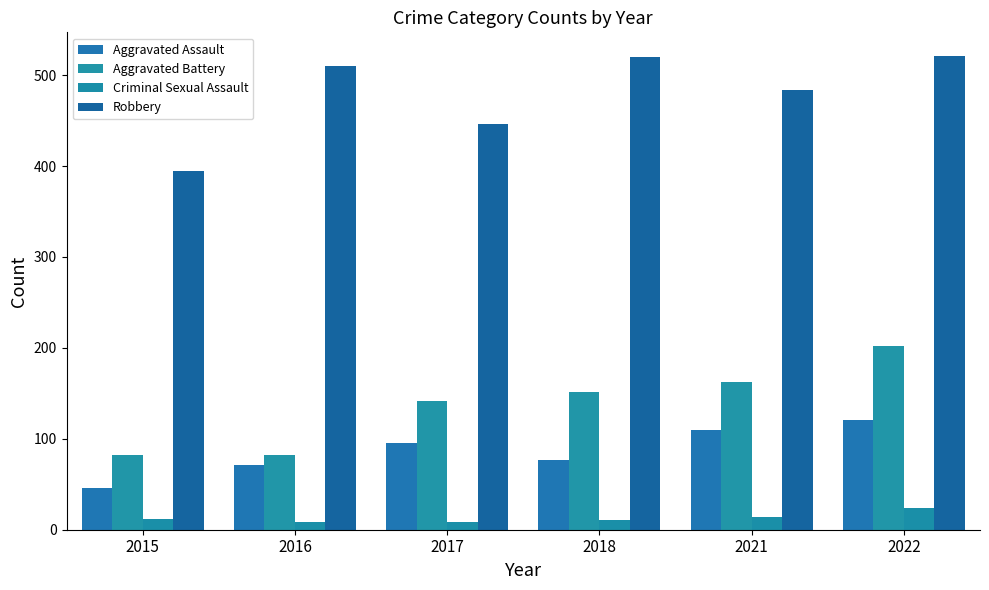

The value of Robbery at 2016 is 711. True or false?

False